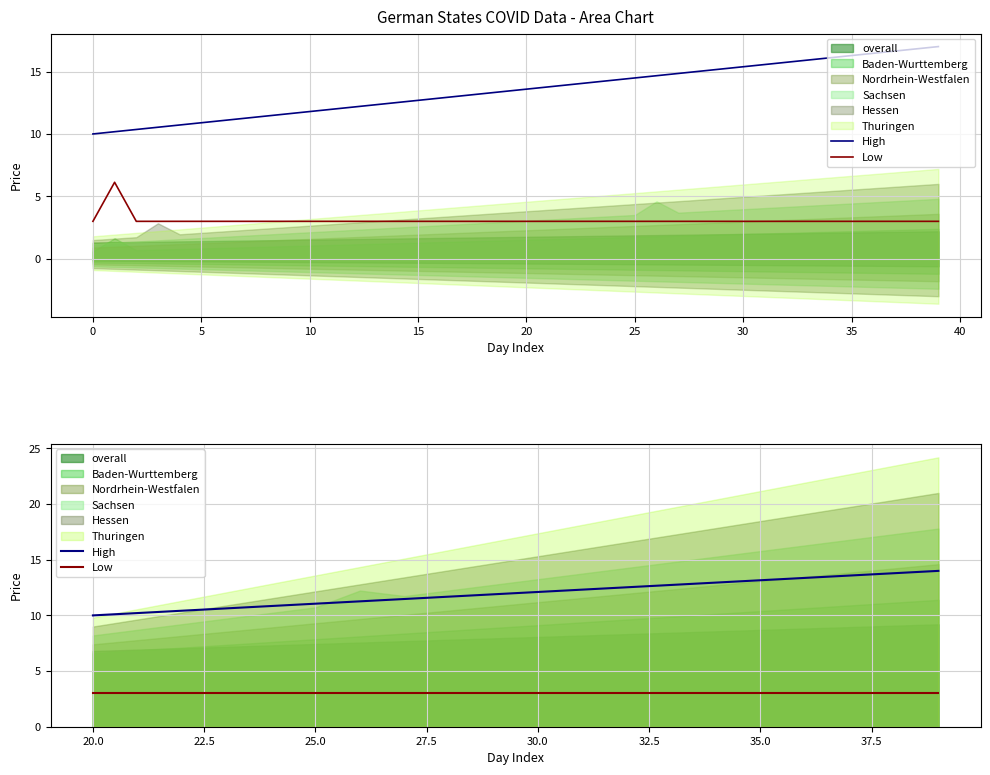

How many lines are shown in the chart?

2